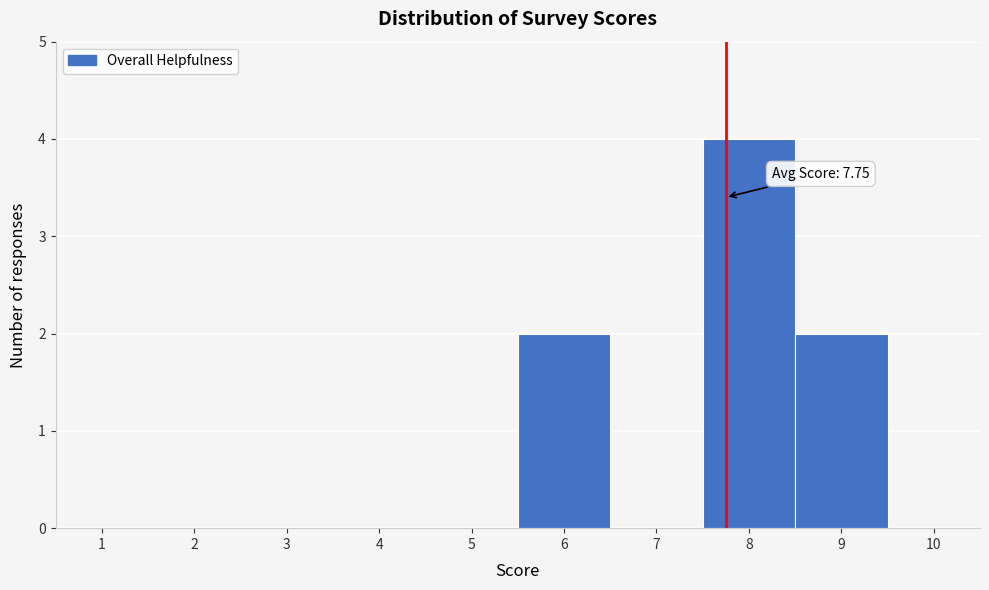

Which range on the x-axis has the tallest bar?

7.5 to 8.5